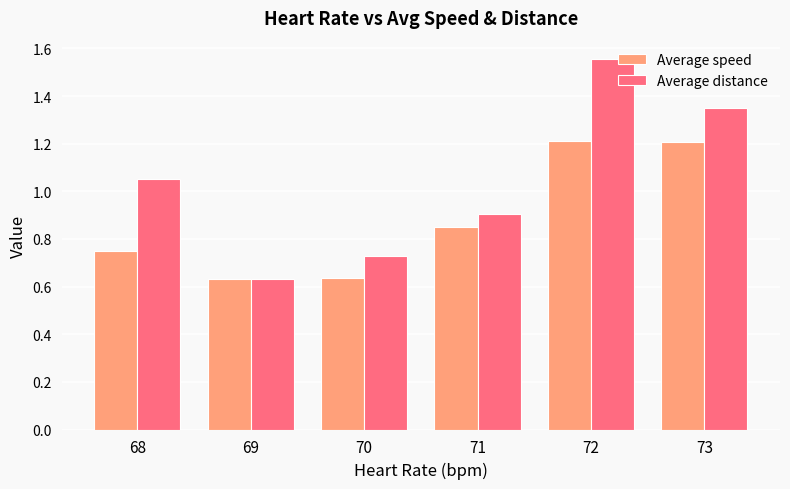

How many groups of bars are there?

6